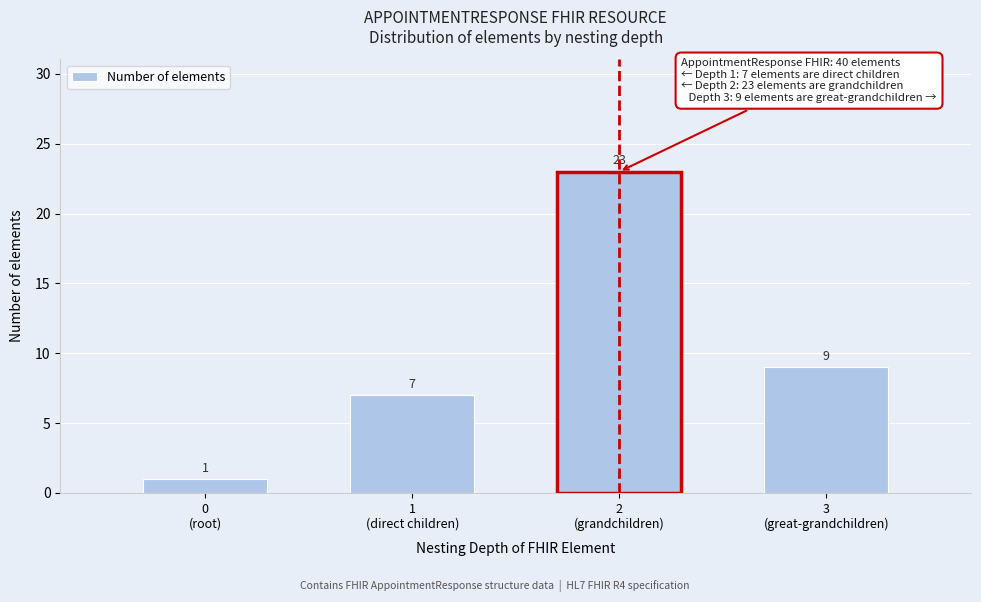

Reading right to left, list all the values displayed in this chart.

9	23	7	1